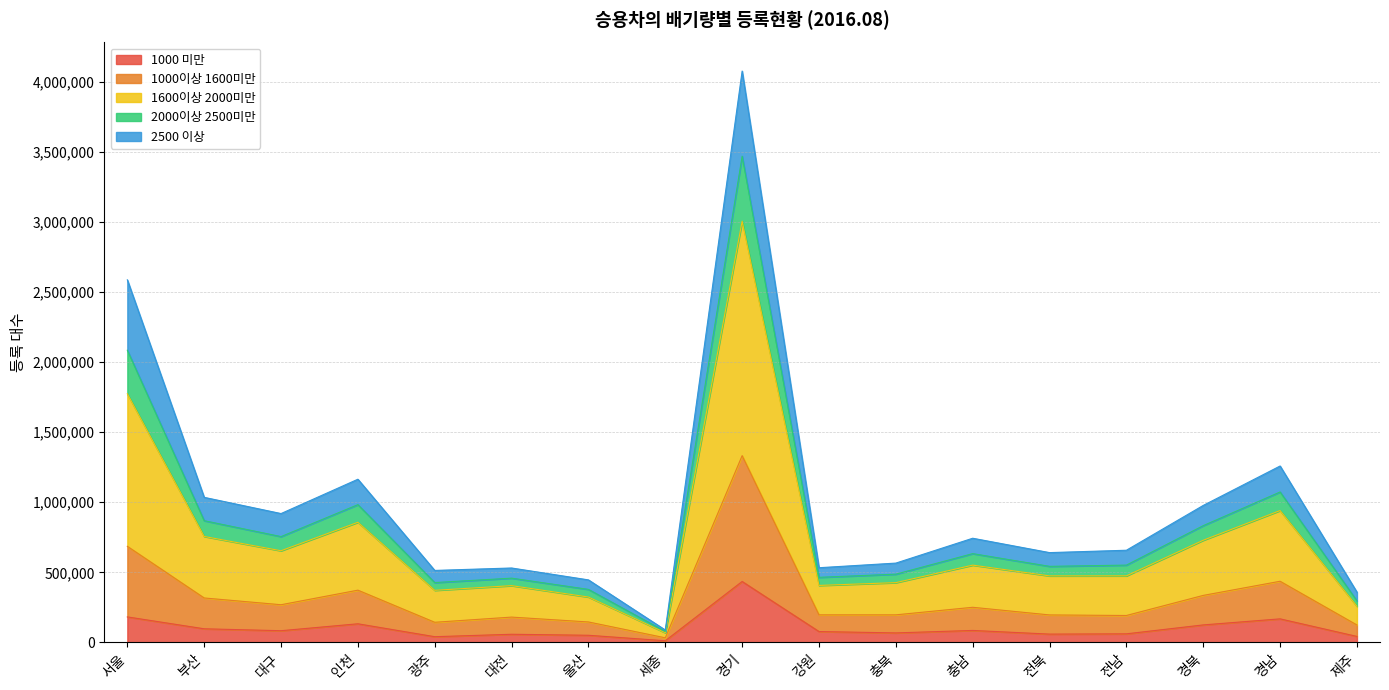

Where is 1600이상 2000미만 nearest to the value 2083269?

서울